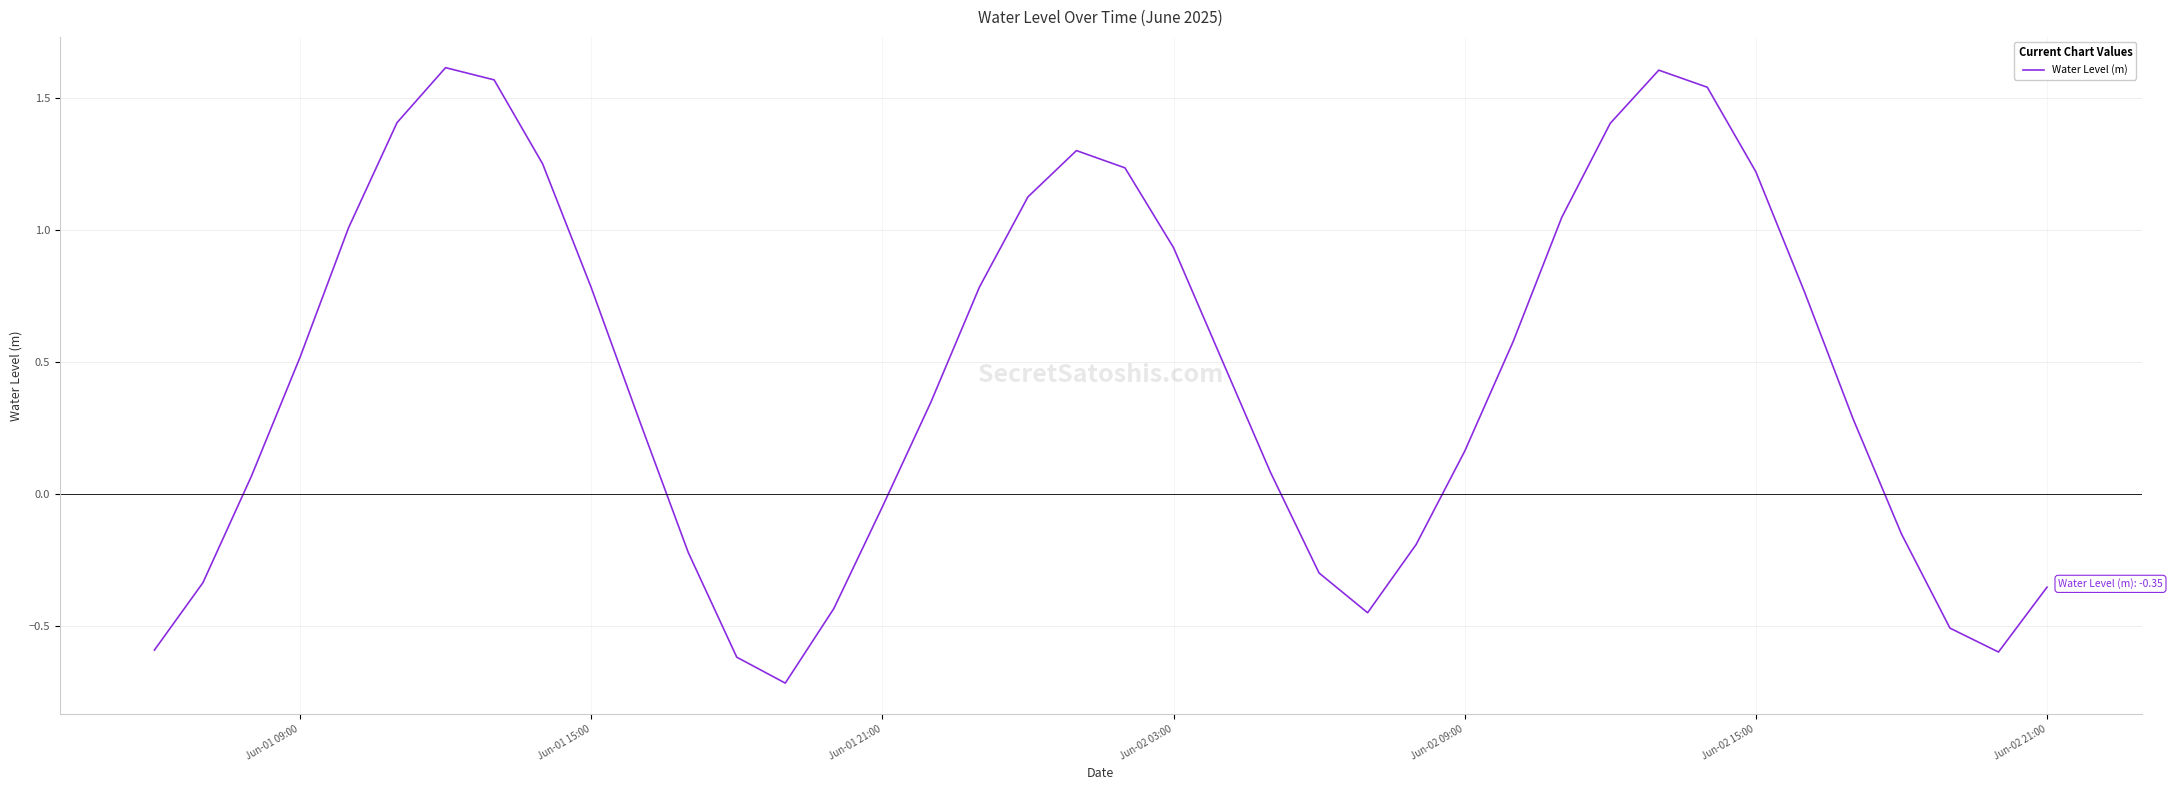

What is the smallest value displayed?

-0.7